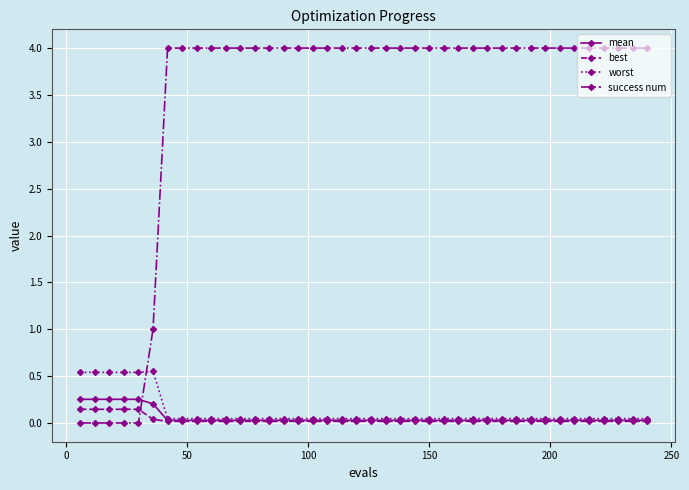

How many lines are shown in the chart?

4